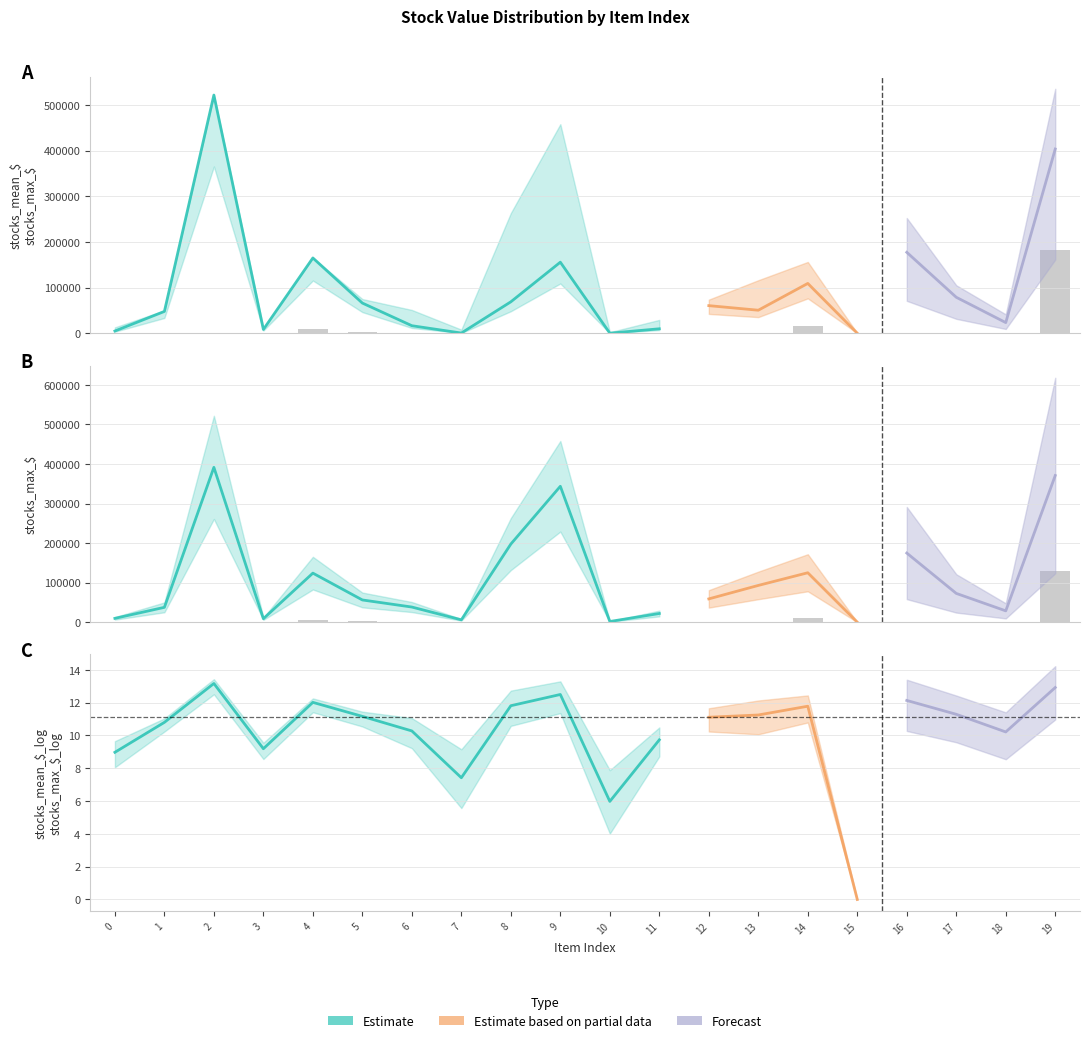

Are the bars horizontal?

No